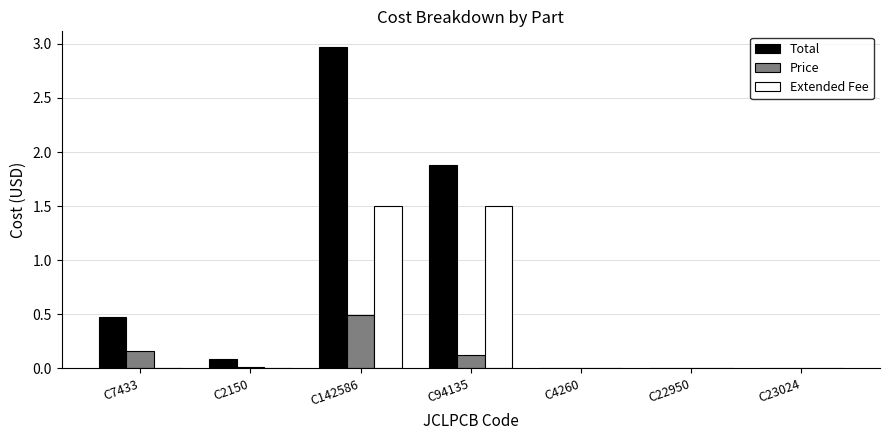

Which category has the highest value in the Total series?

C142586